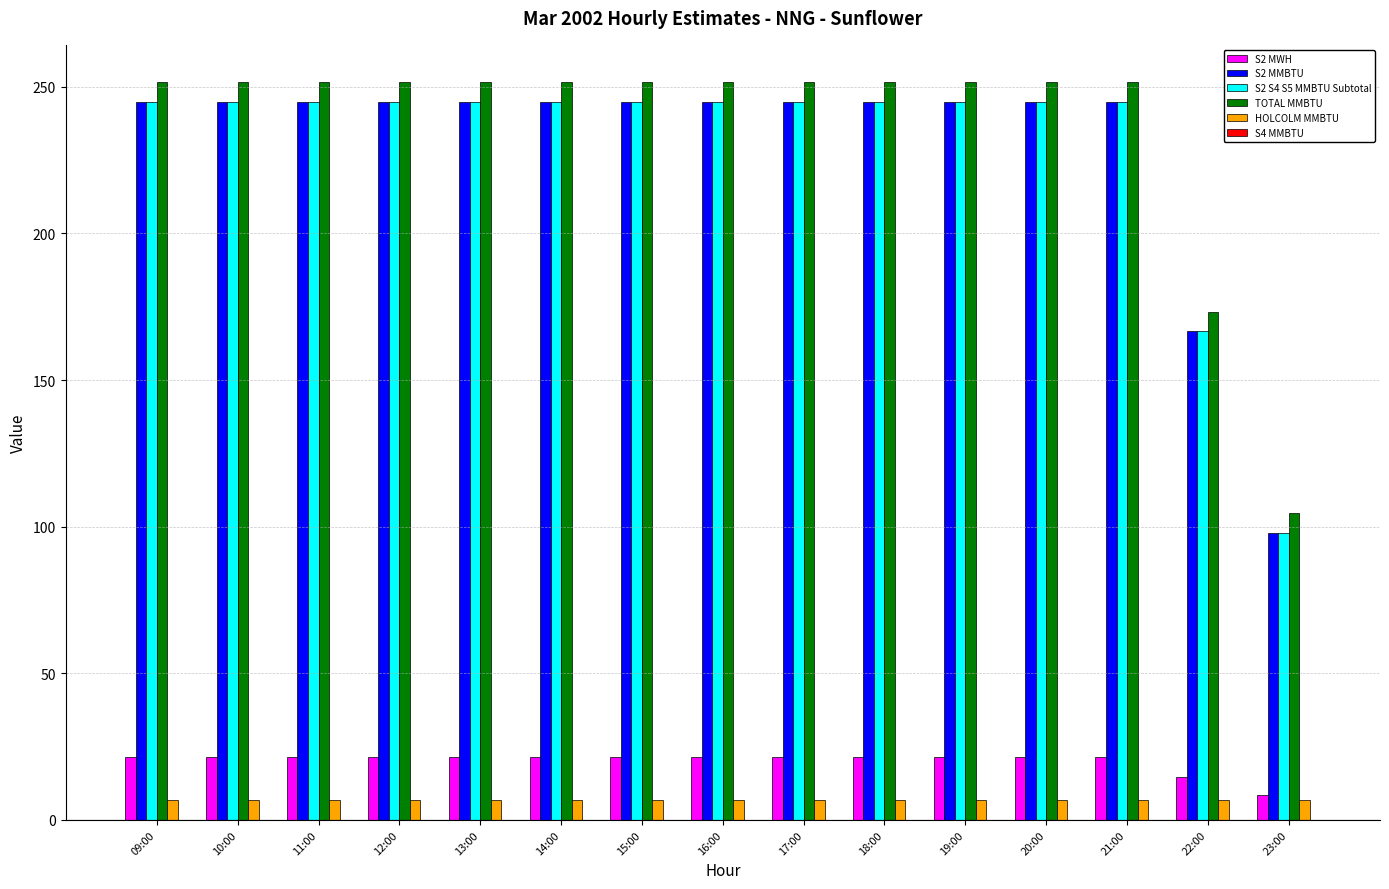

True or false: S2 MWH has a value of 34.6 at 19:00.

False